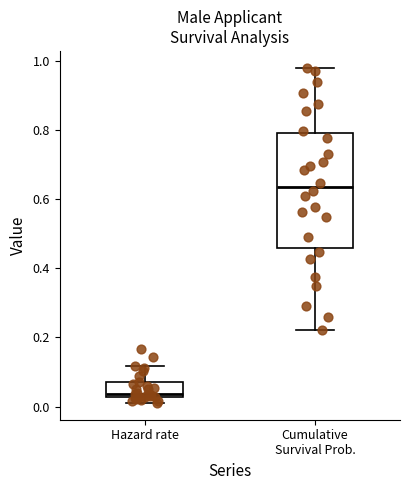

Reading left to right, transcribe this box plot: for each box, give where its median line is, the range the box spans, and where its two whiskers end, as read against the y-axis. The values are not printed on the chart, so give them approximately, as read against the axis.

Hazard rate: median 0.04, box 0.02 to 0.08, whiskers 0.02 (just below the box's lower edge) to 0.12
Cumulative Survival Prob.: median 0.64, box 0.46 to 0.80, whiskers 0.22 to 0.98